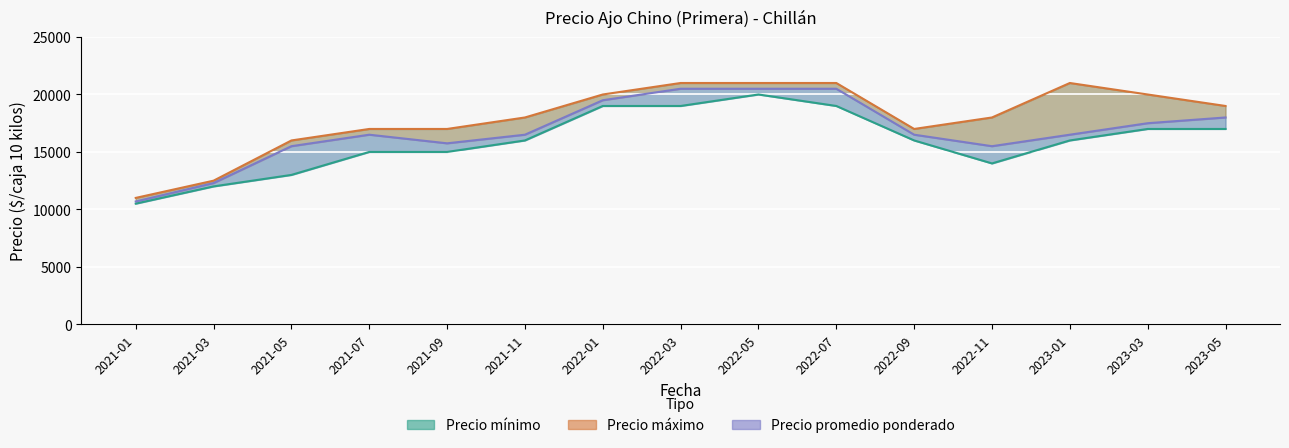

Which series has the largest total across all categories?

Precio maximo